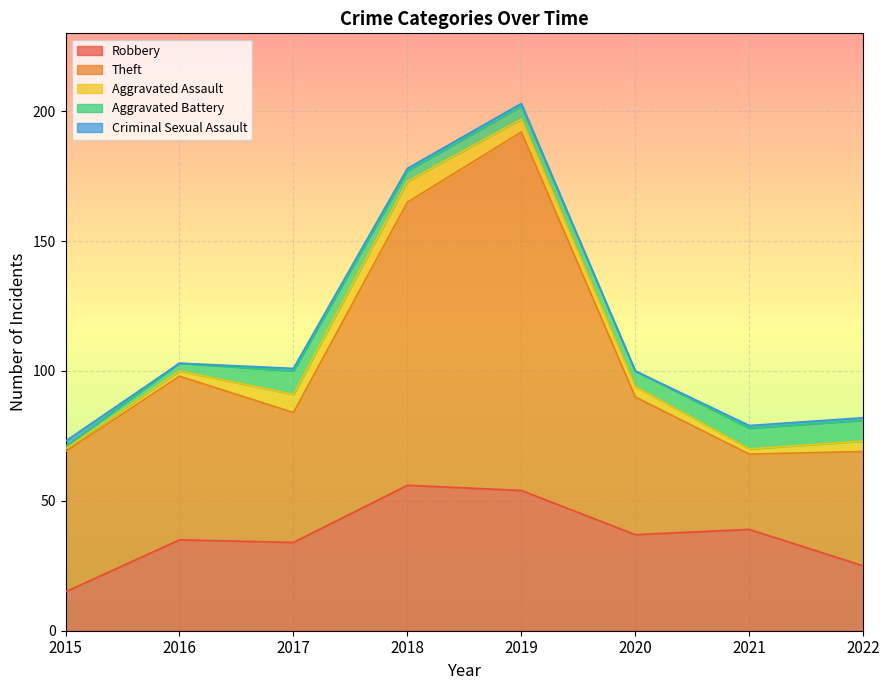

What is the value of the Robbery point at the 1st from the left?

15